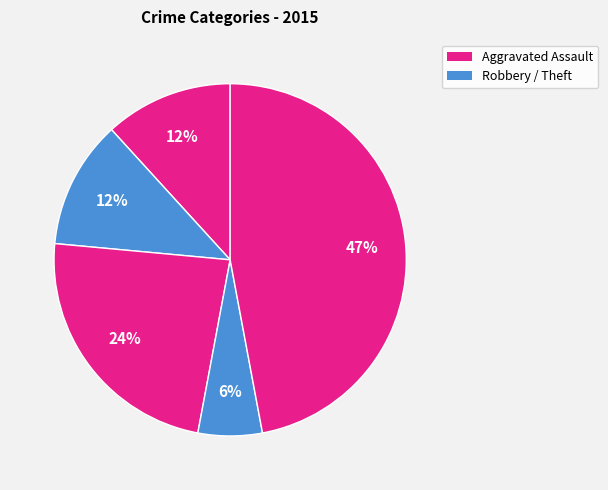

Count the number of slices in the pie.

5